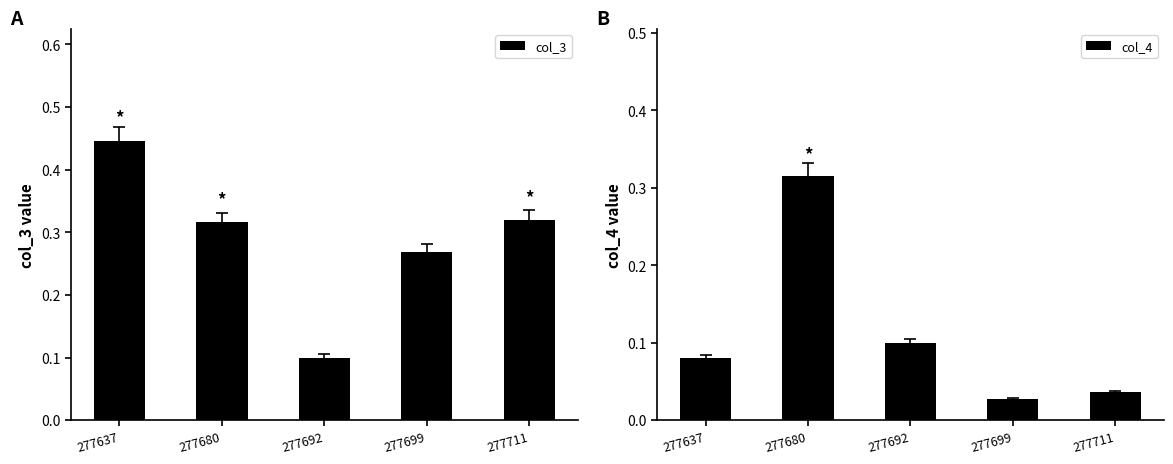

What is the sum of all col_3 values?

1.5